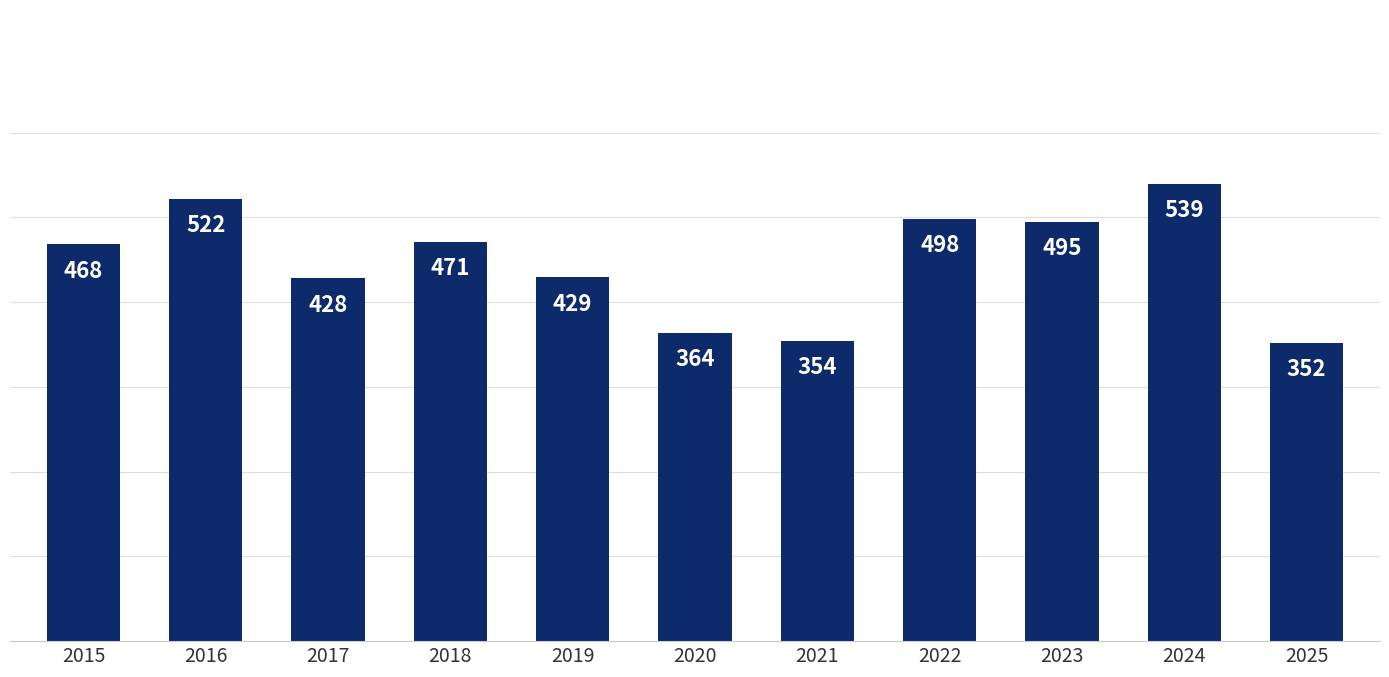

What is the smallest value displayed?

352